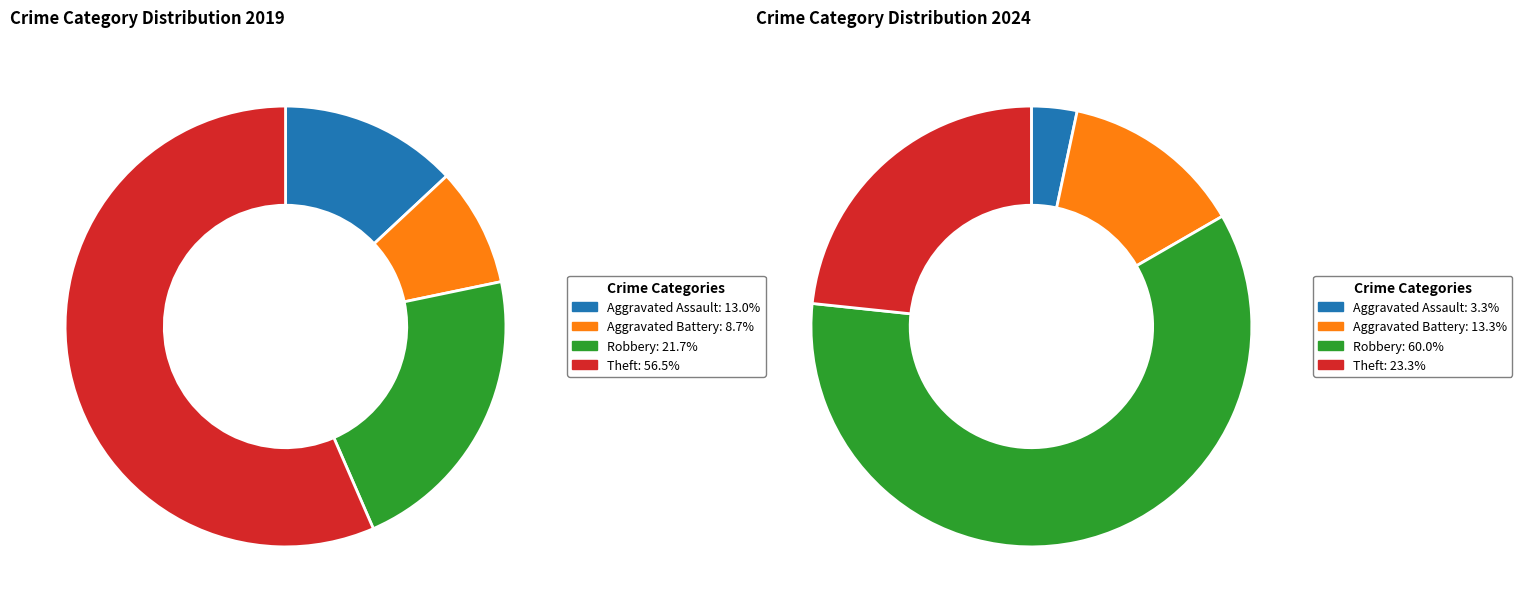

The values_2024 slice represents 19% of the pie. True or false?

False